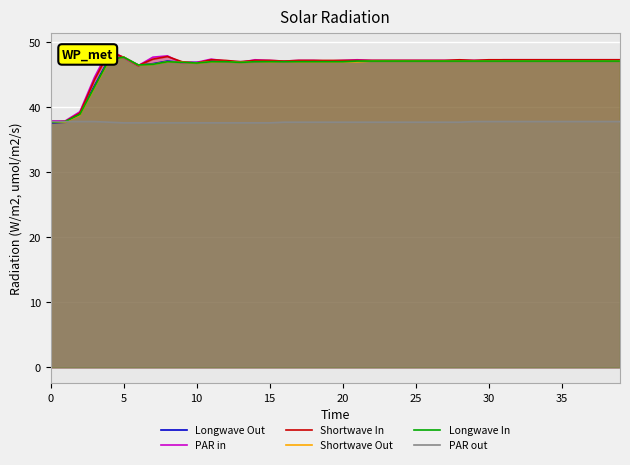

What is the sum of the PAR out values at 10 and 15?

75.2